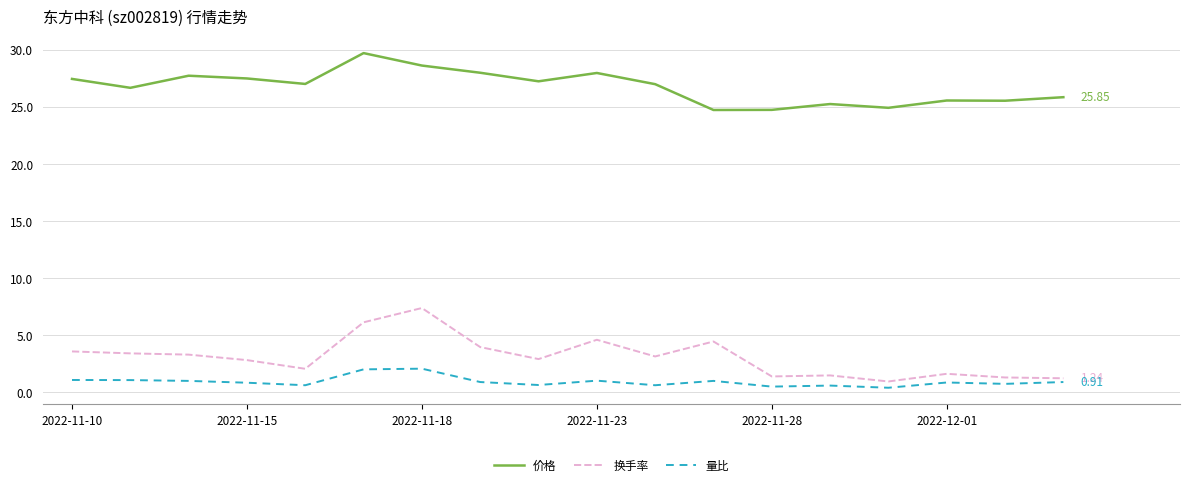

Which series has the largest total across all categories?

价格